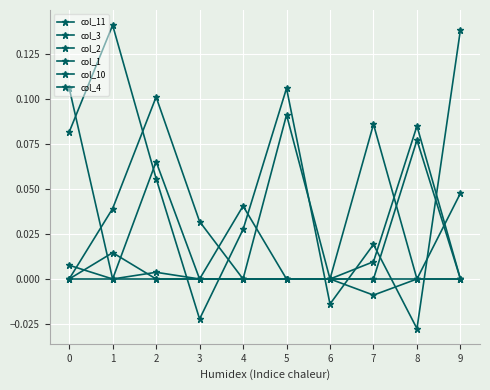

Which series changed the most between 2 and 6?

col_2